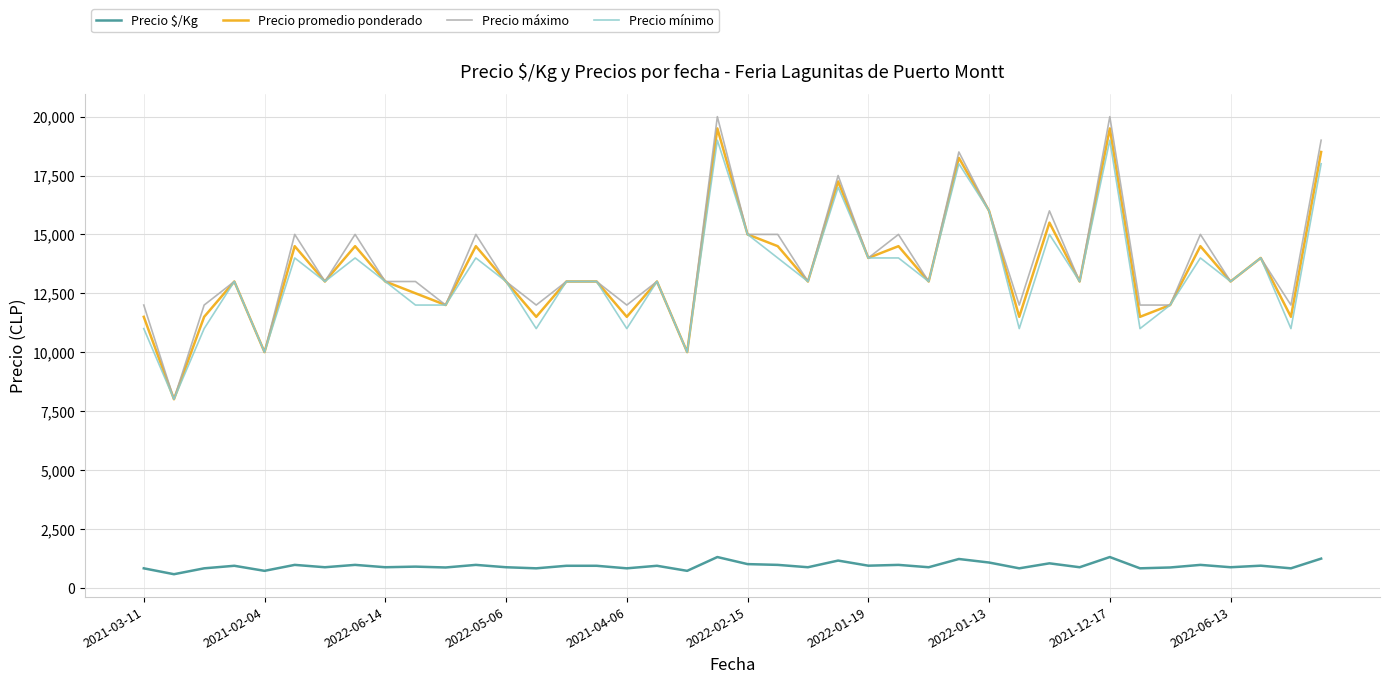

What is the average value of the Precio mínimo series?

13325